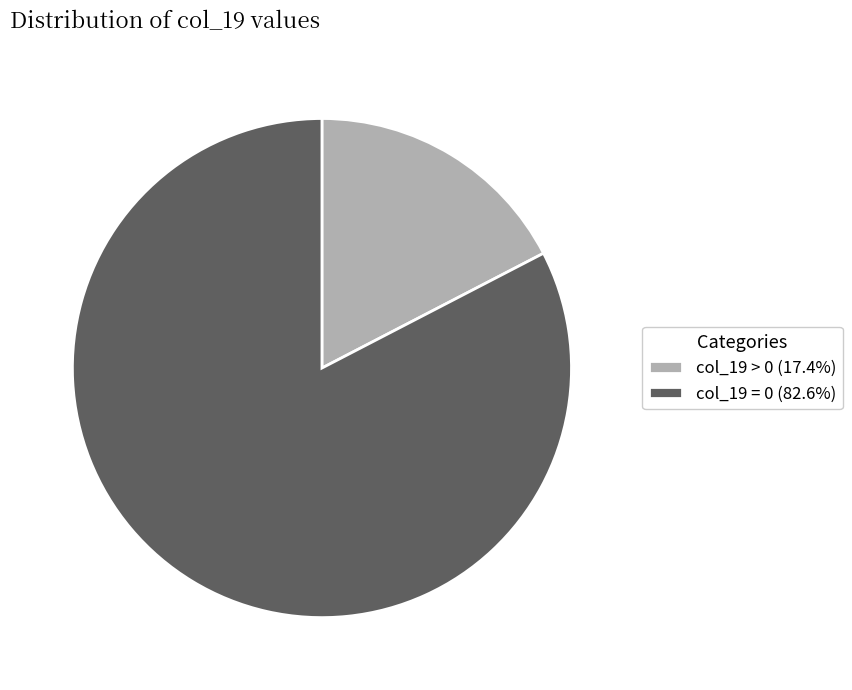

Does col_19 = 0 (82.6%) represent more than half of the total?

Yes